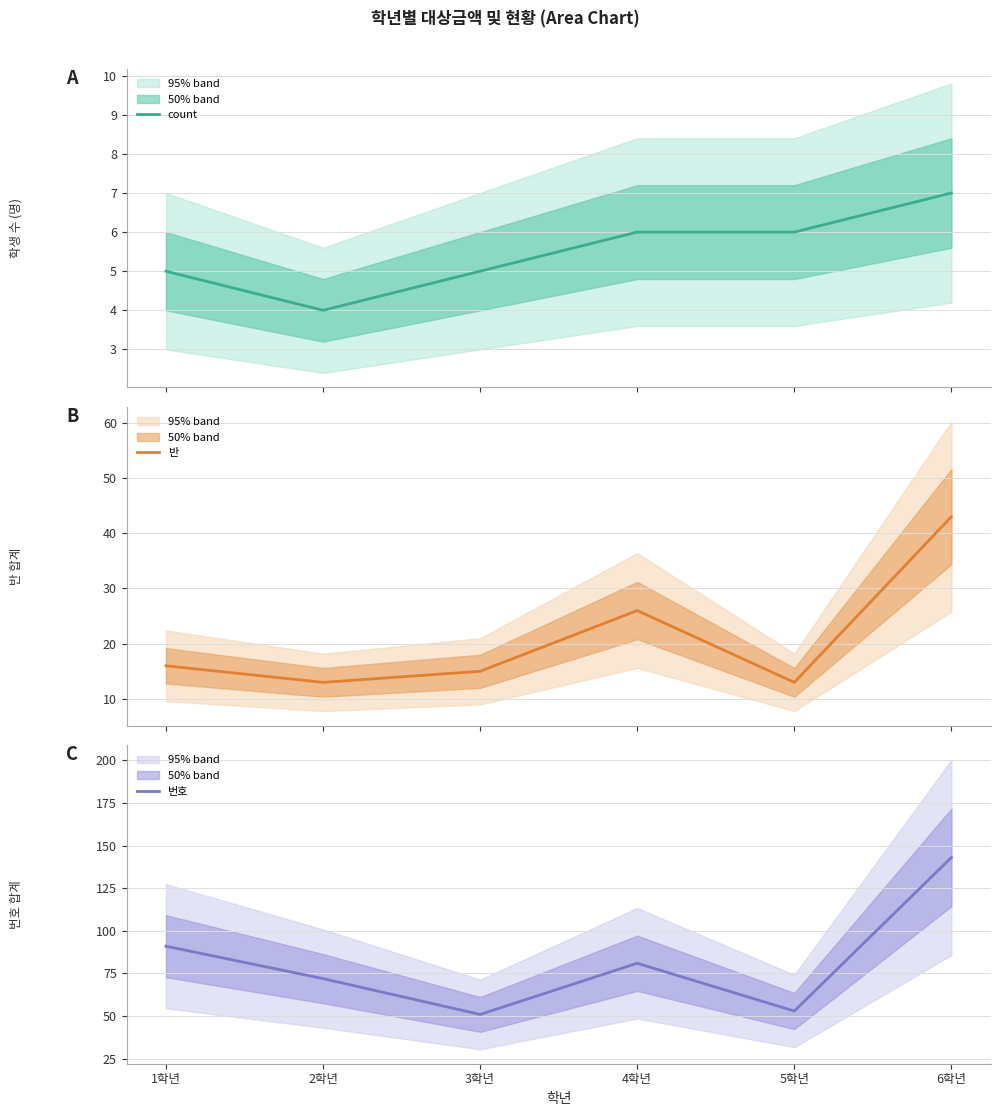

What is the value of the 번호 point at the 2nd from the left?

72